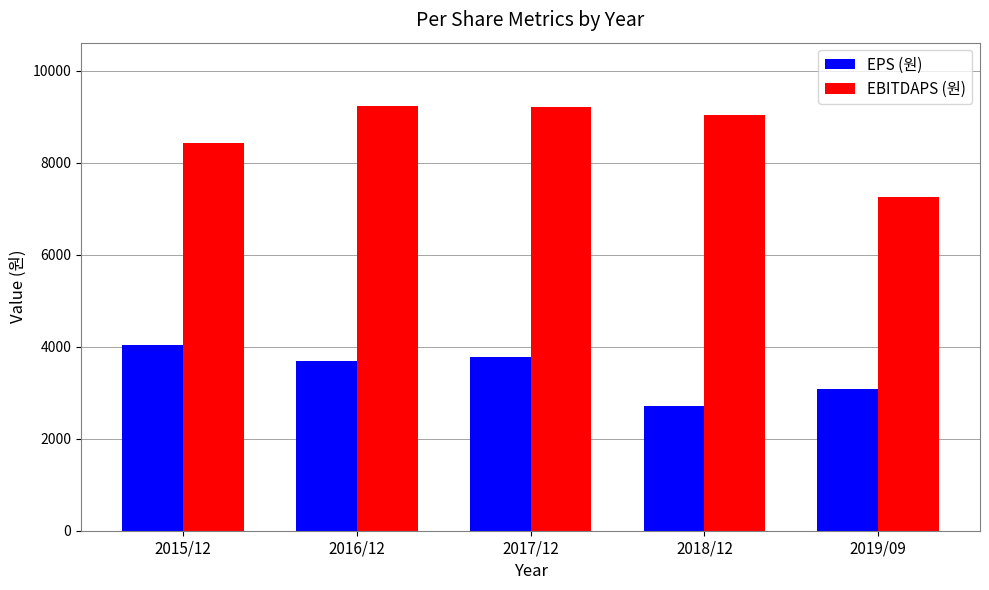

Which series has the widest spread of values?

EBITDAPS (원)